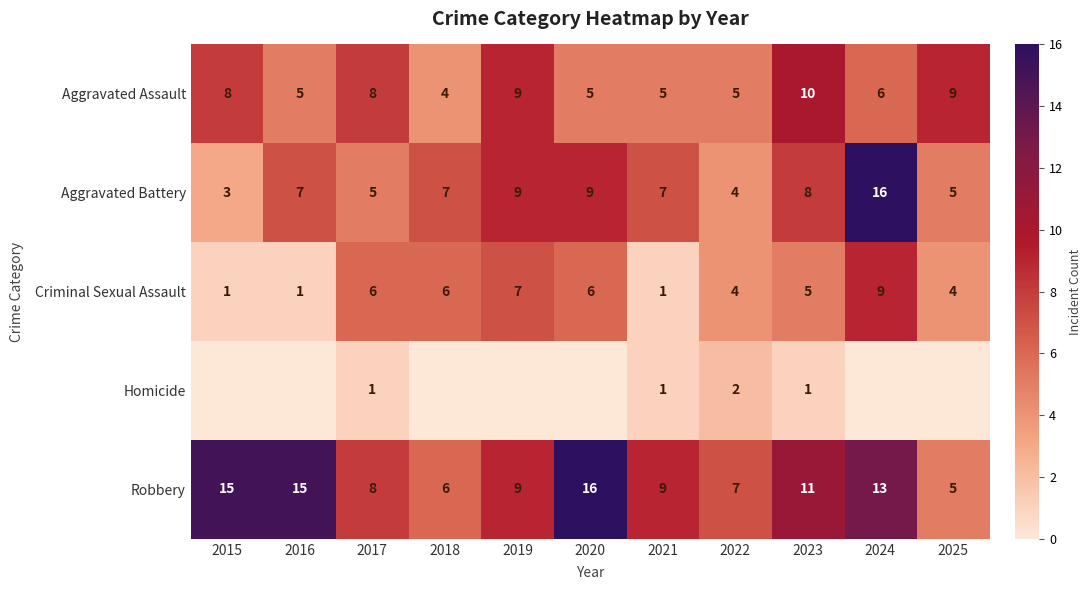

True or false: Aggravated Battery has a value of 8 at 2023.

True